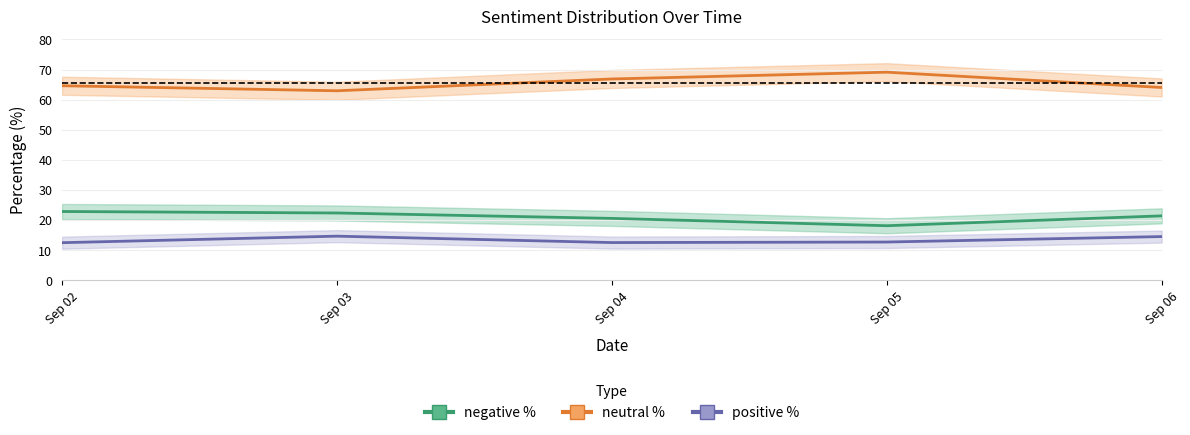

Does the chart have visible grid lines?

Yes